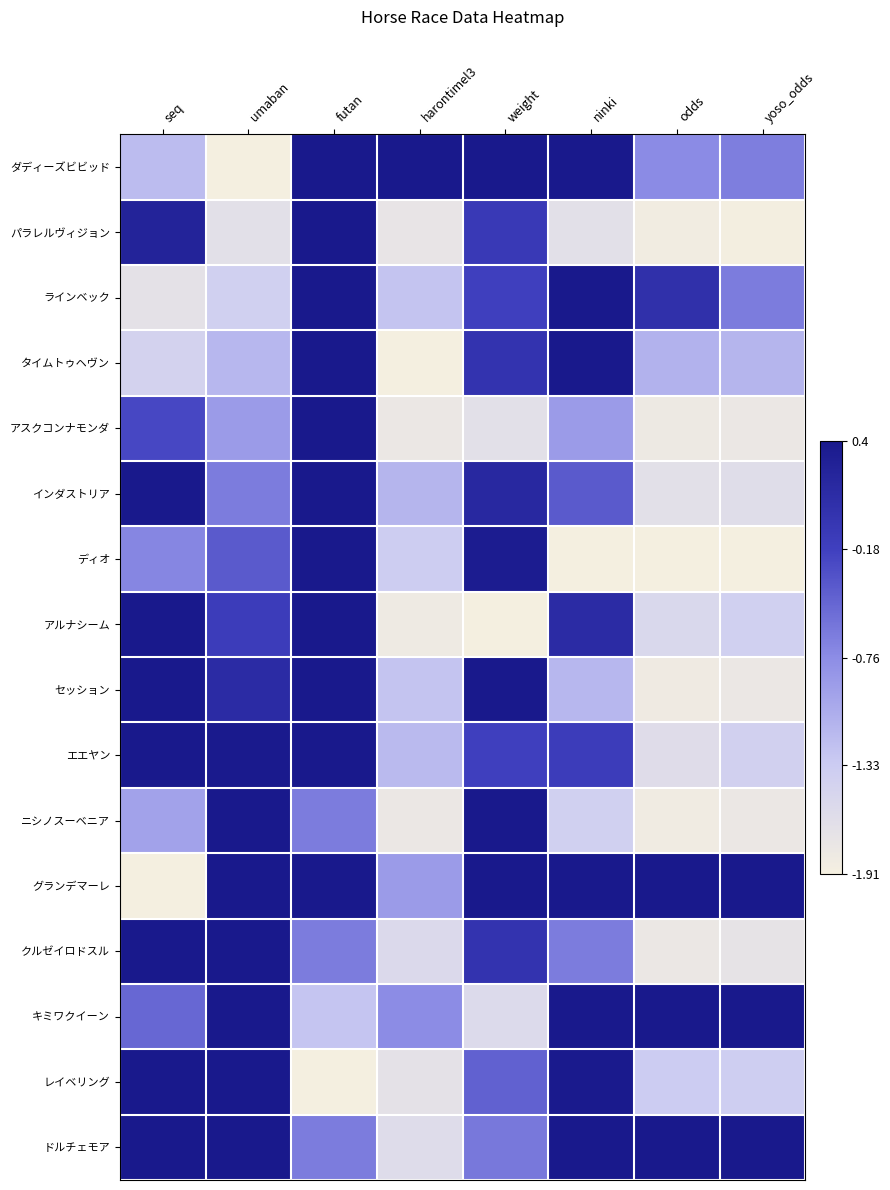

Which label corresponds to the largest value in the chart?

harontimel3